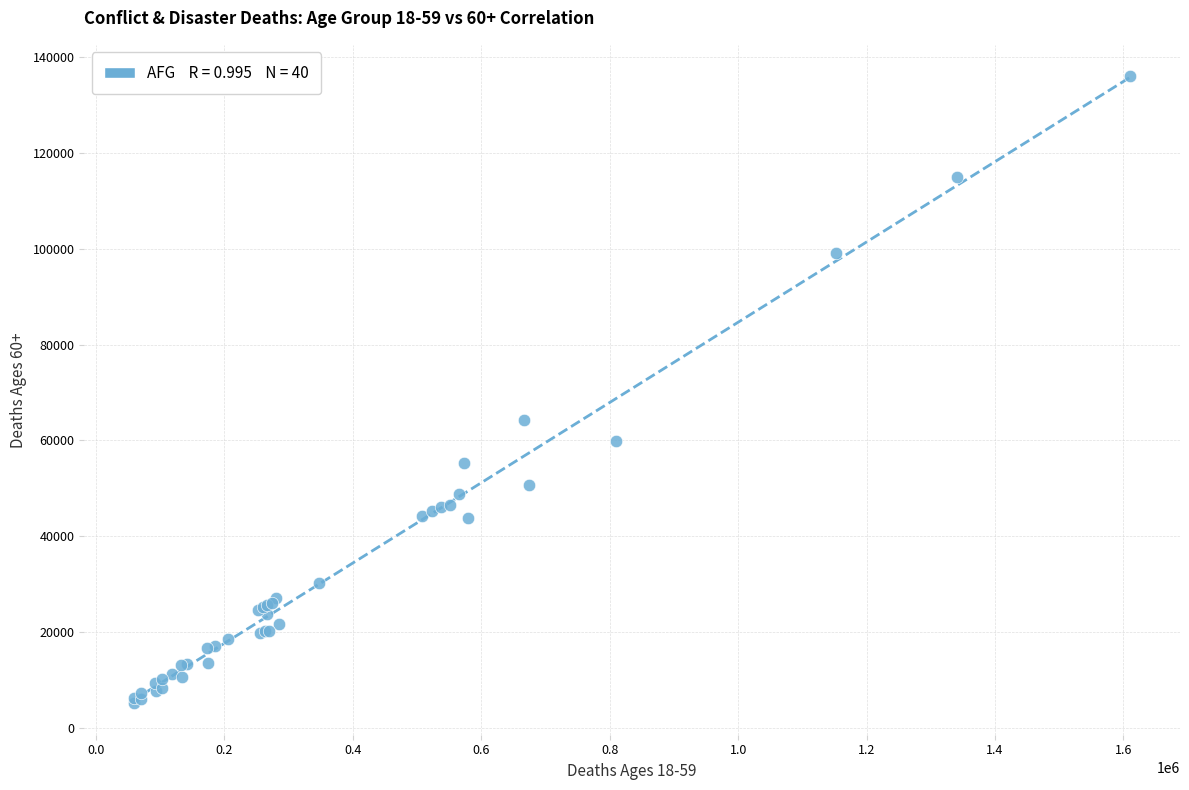

What Y value in the scatter plot is closest to 70586?

64303